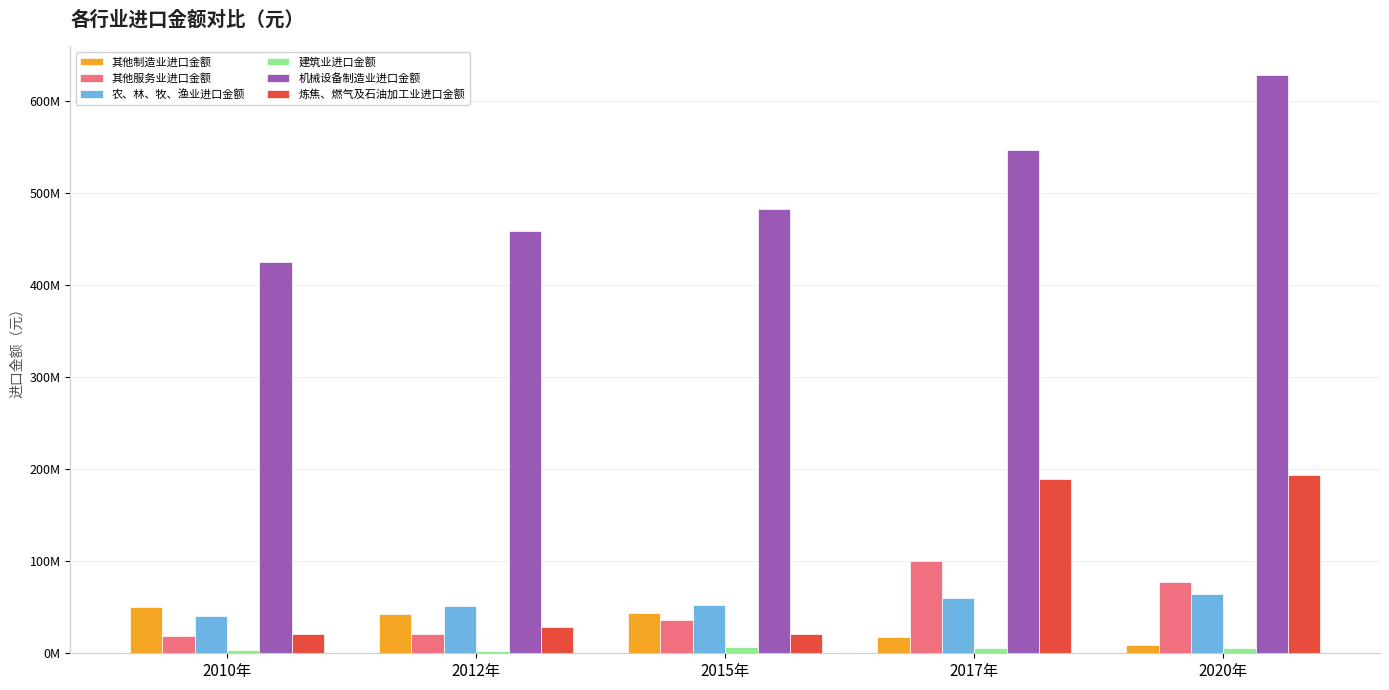

Are the bars horizontal?

No